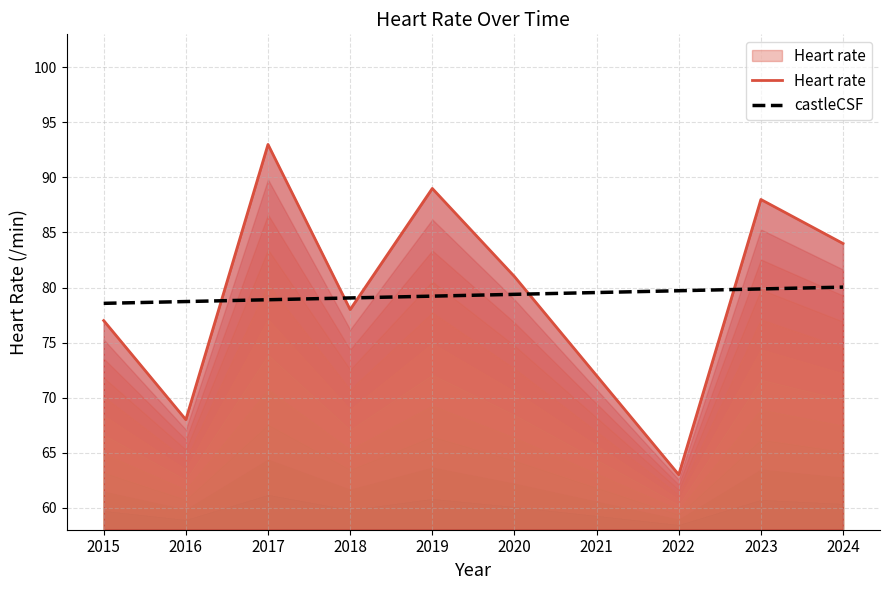

How many data points does each series have?

10